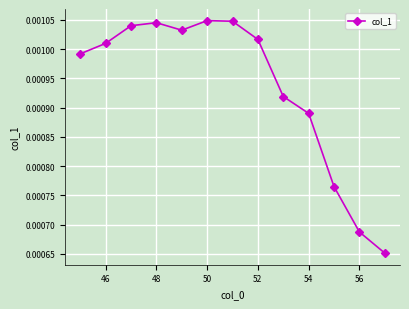

True or false: the data has more than 2 interior local peaks.

False